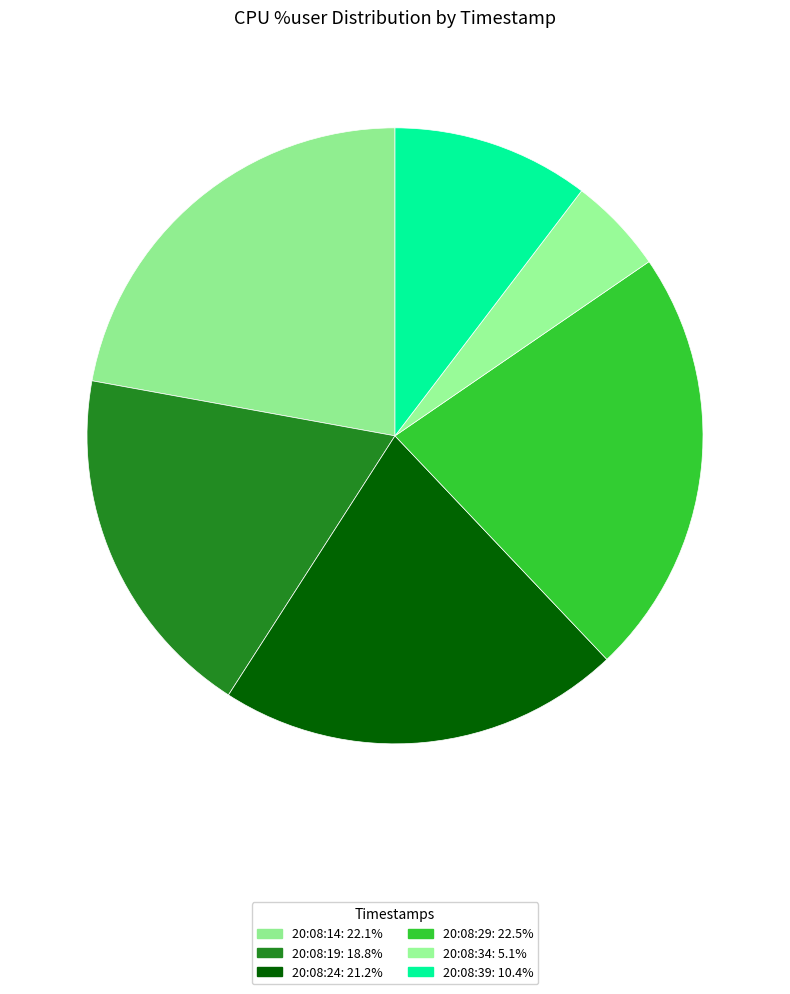

Count the number of slices in the pie.

6